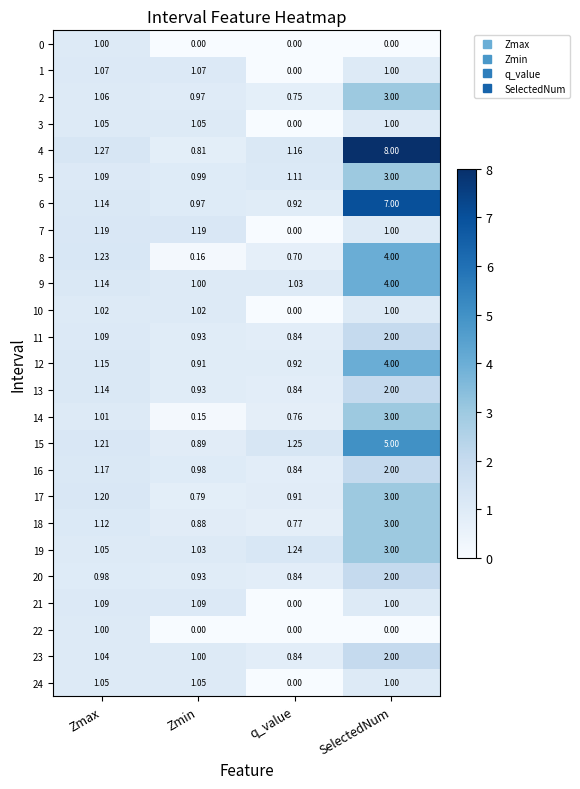

At which category does the chart reach its peak across all series?

SelectedNum